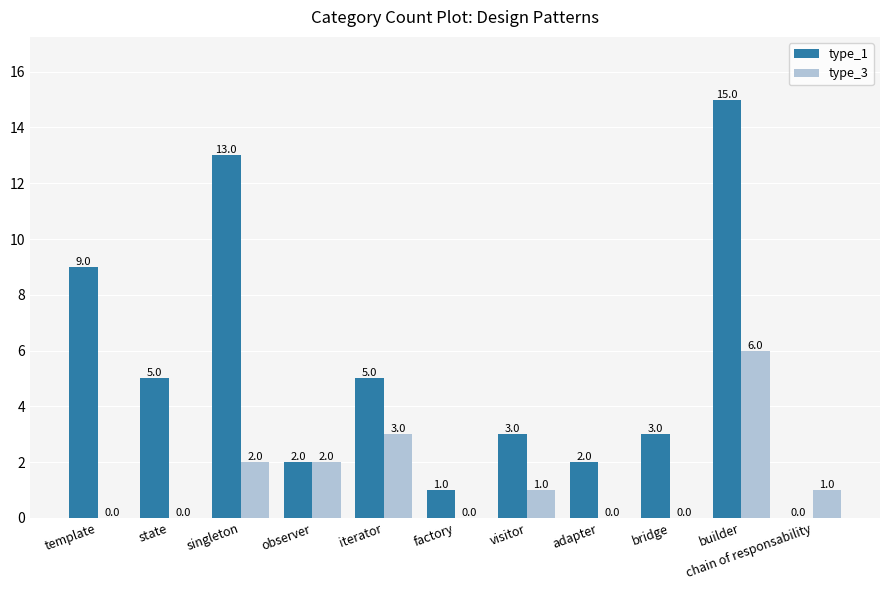

What is the difference between the type_1 values at adapter and builder?

13